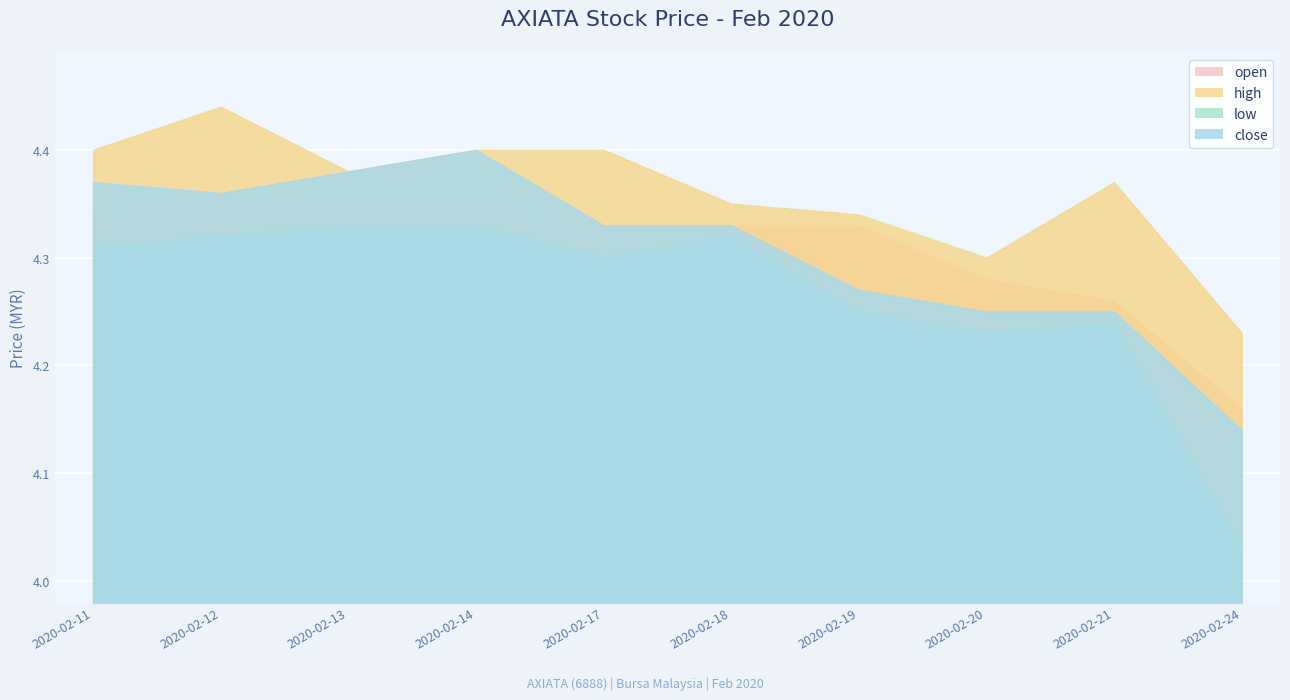

What is the greatest value displayed?

4.4